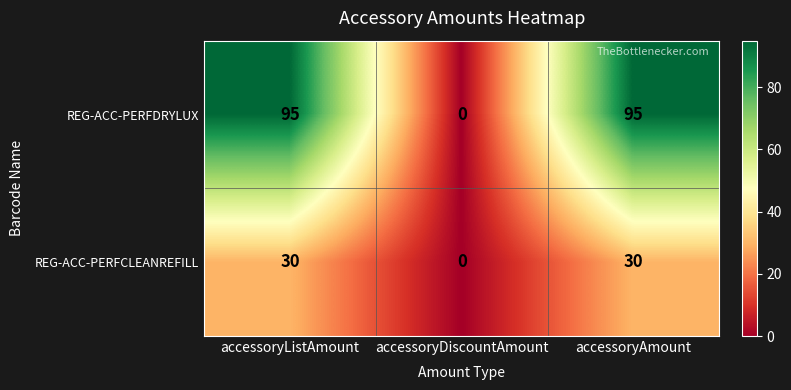

How many REG-ACC-PERFCLEANREFILL values are between 0 and 30?

3